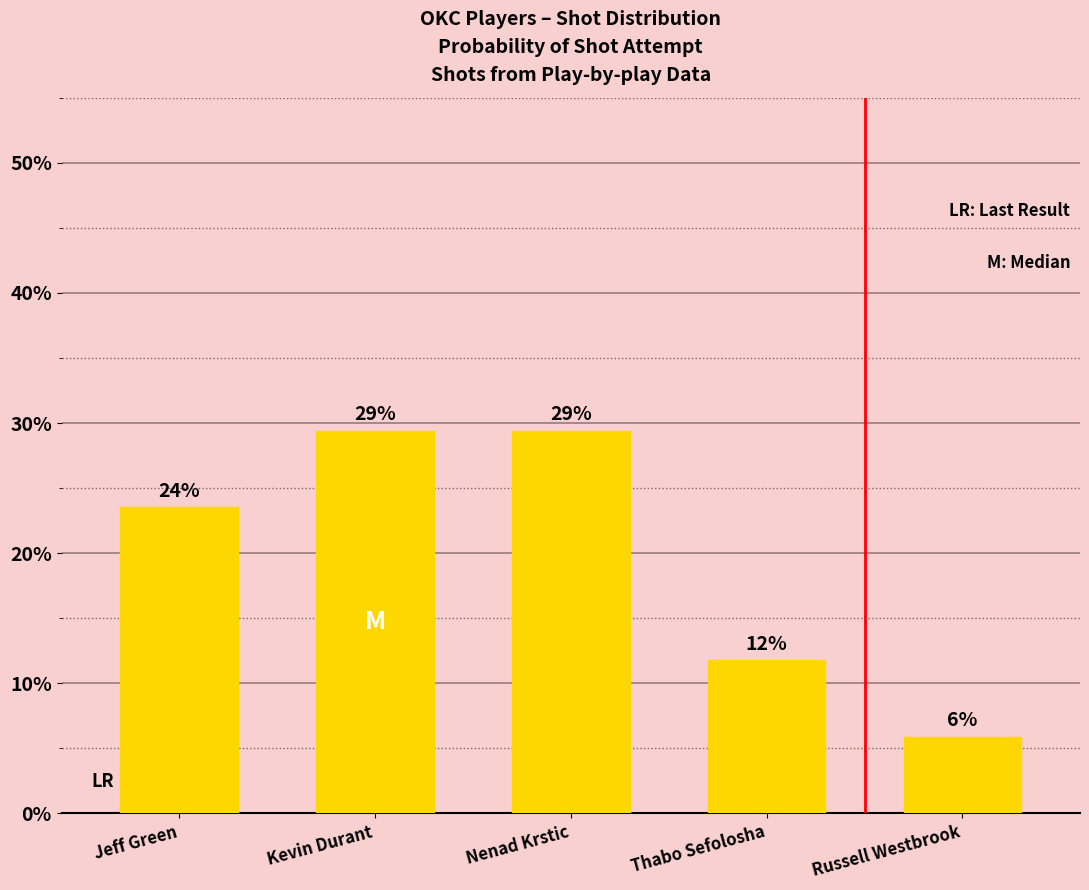

What is the difference between the values at Jeff Green and Kevin Durant?

0.1